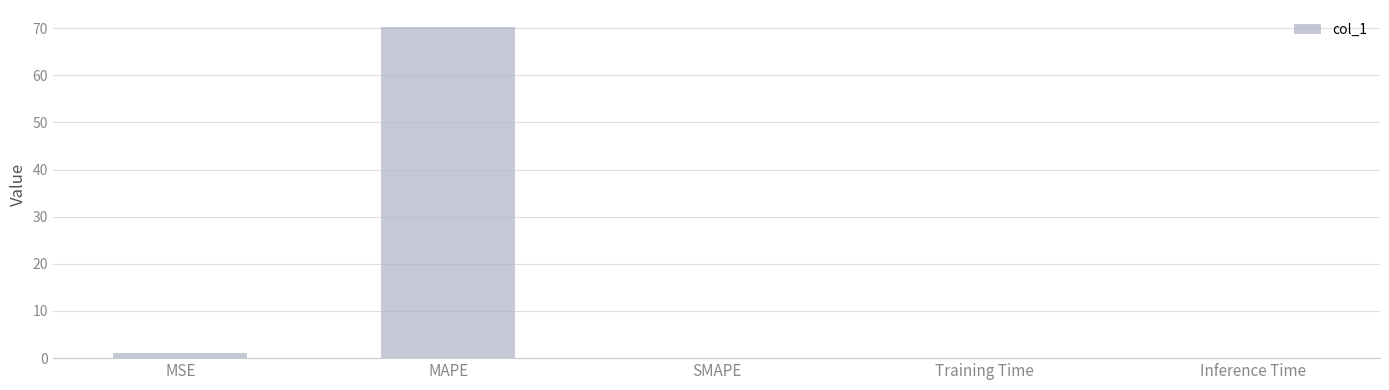

What is the sum of the values at MAPE and SMAPE?

70.3